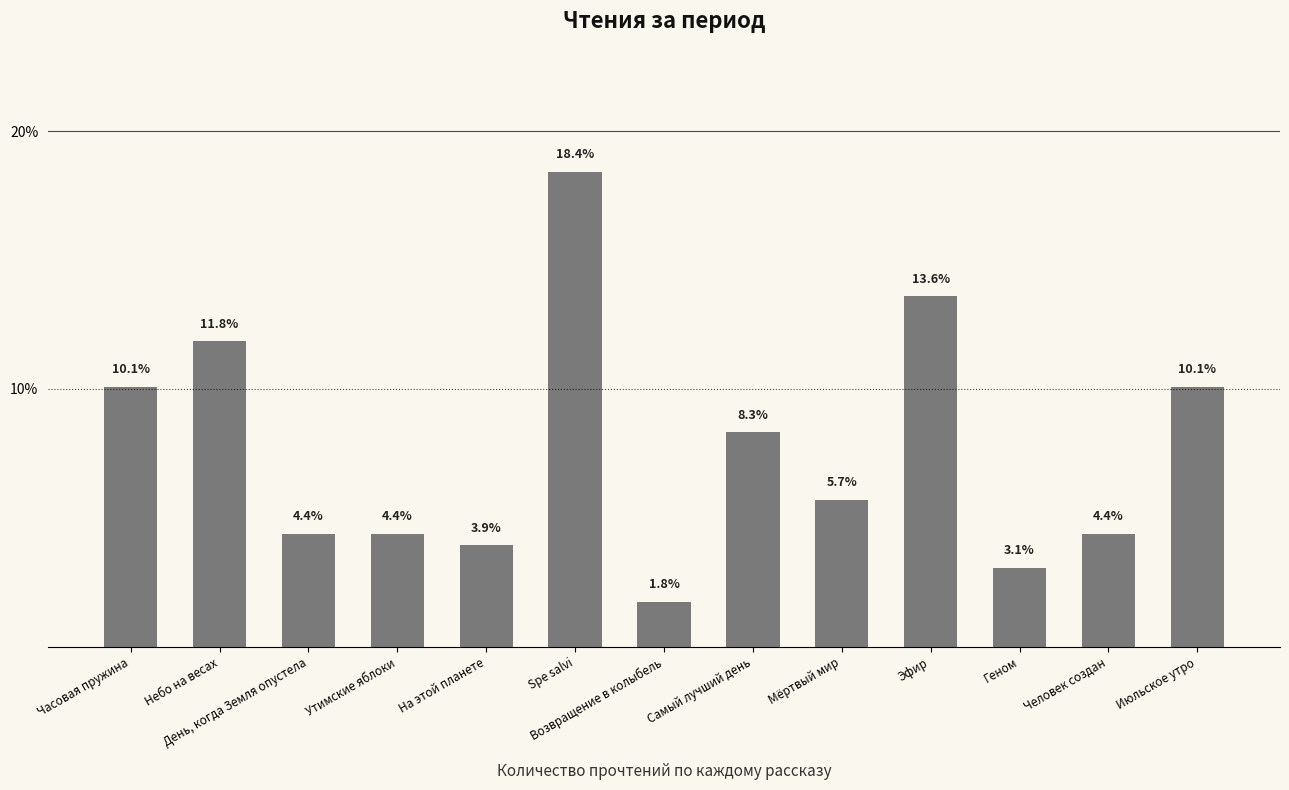

Which has a higher value, Геном or Человек создан?

Человек создан